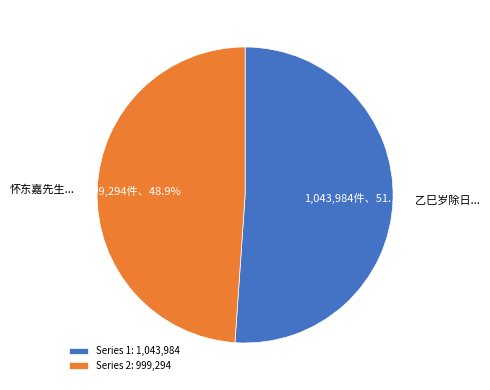

Is Series 1: 1,043,984 the majority of the pie?

Yes